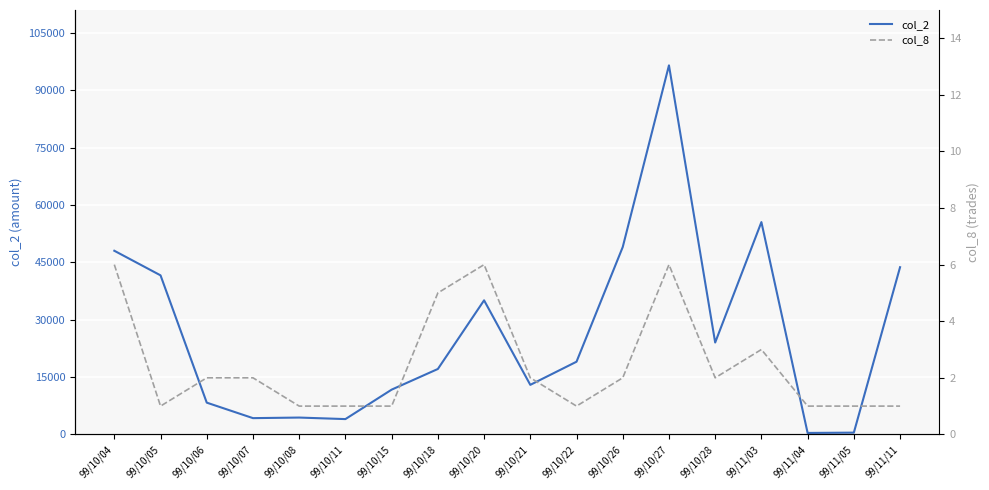

What value does the col_8 series have at 99/11/05?

1